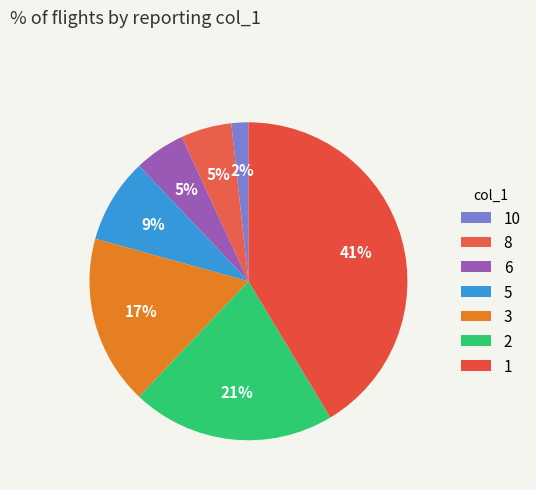

To the nearest percent, what percentage of the pie is 5?

9%